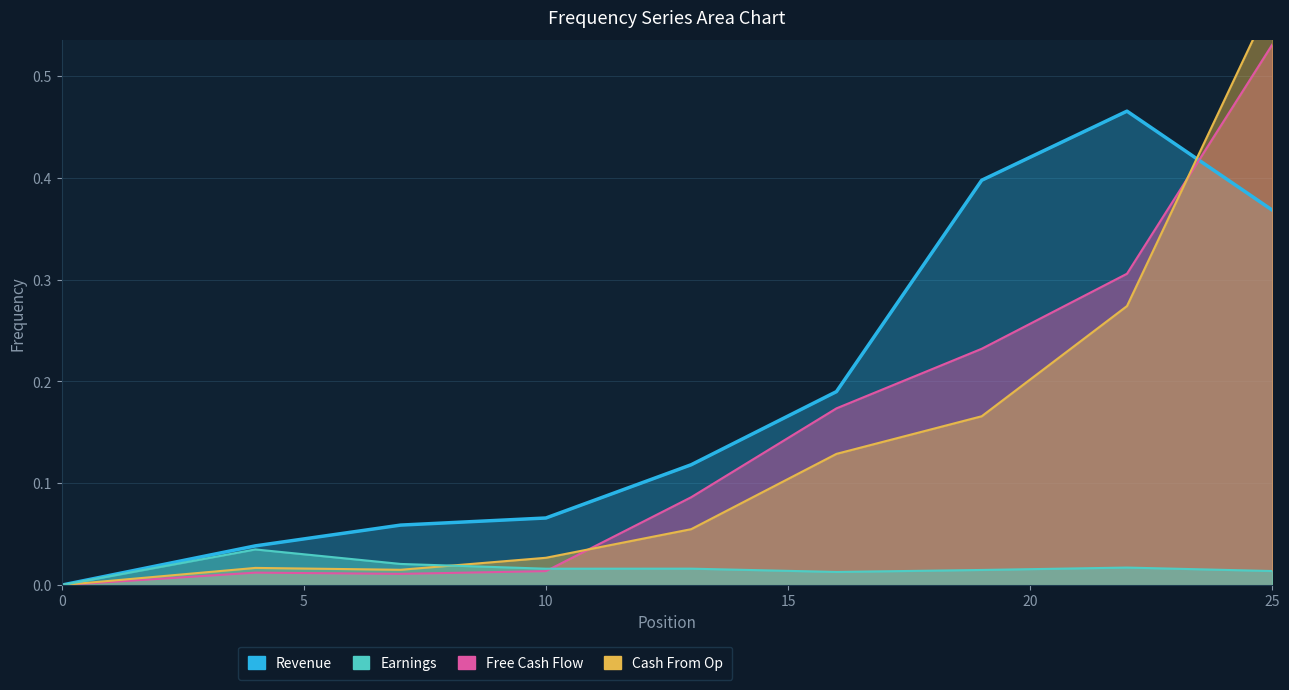

Which has a higher value, 4 or 25?

25